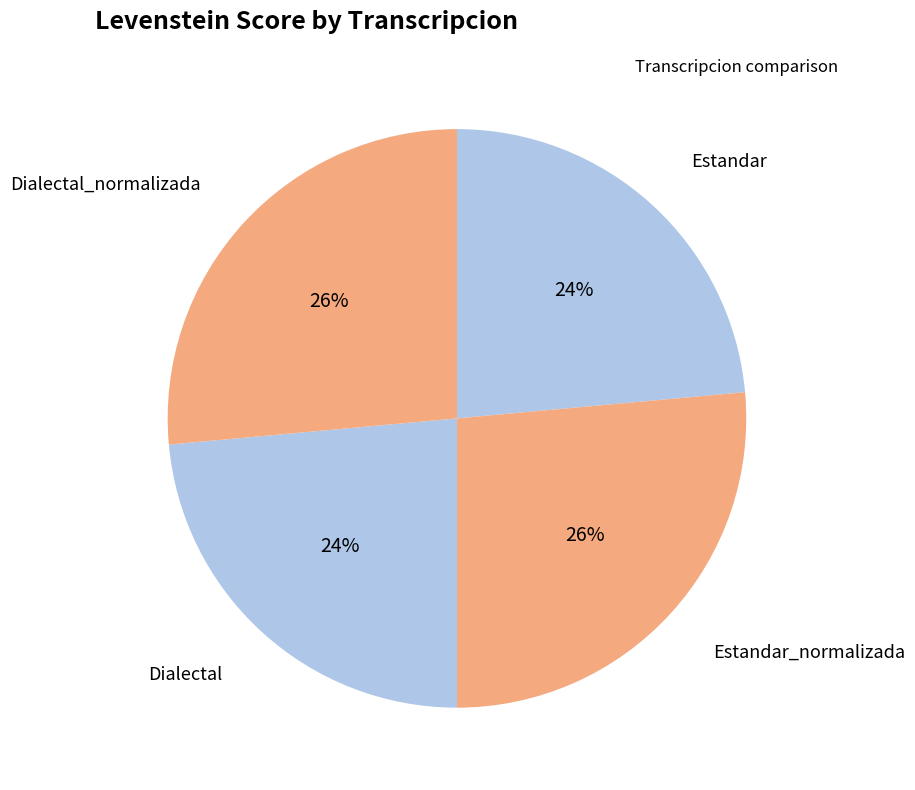

How many slices are in this pie chart?

4